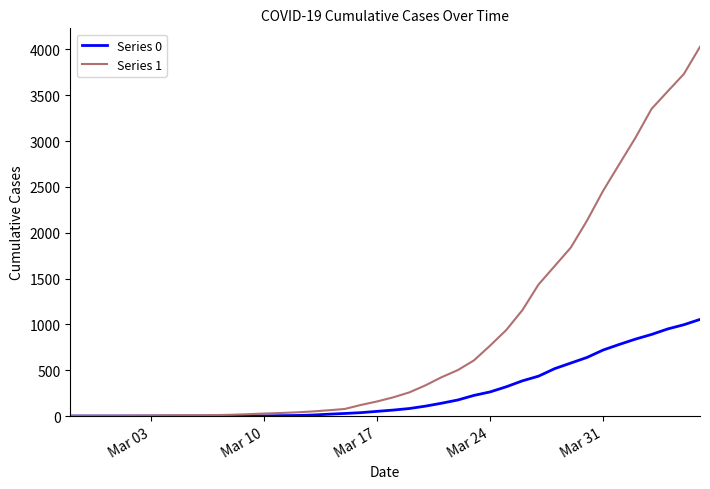

Which series has the widest spread of values?

Series 1